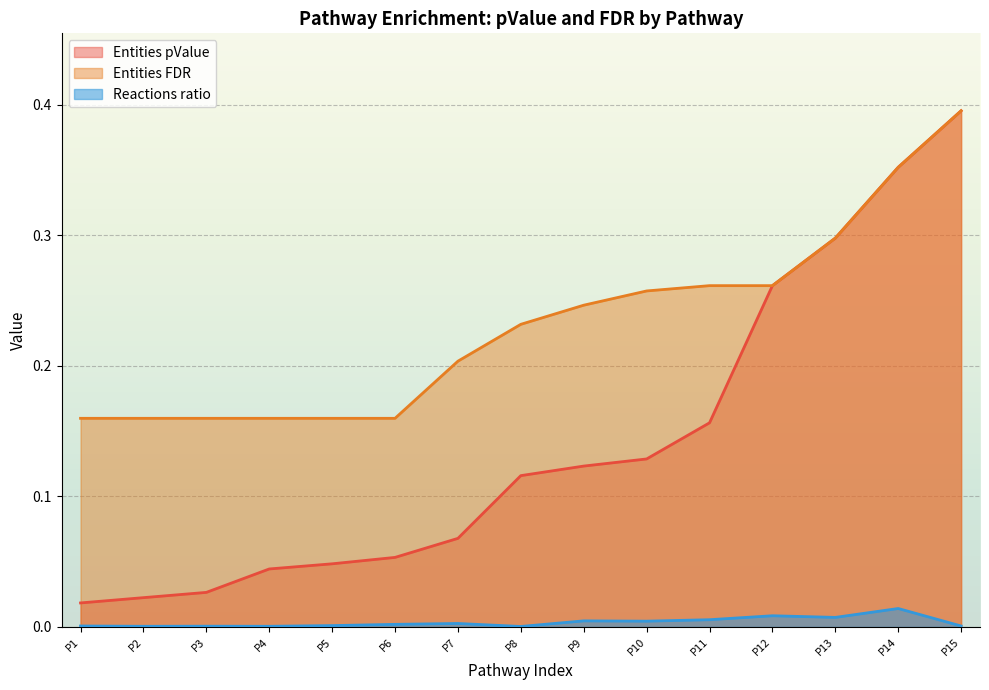

True or false: Entities pValue and Entities FDR intersect in this chart.

False